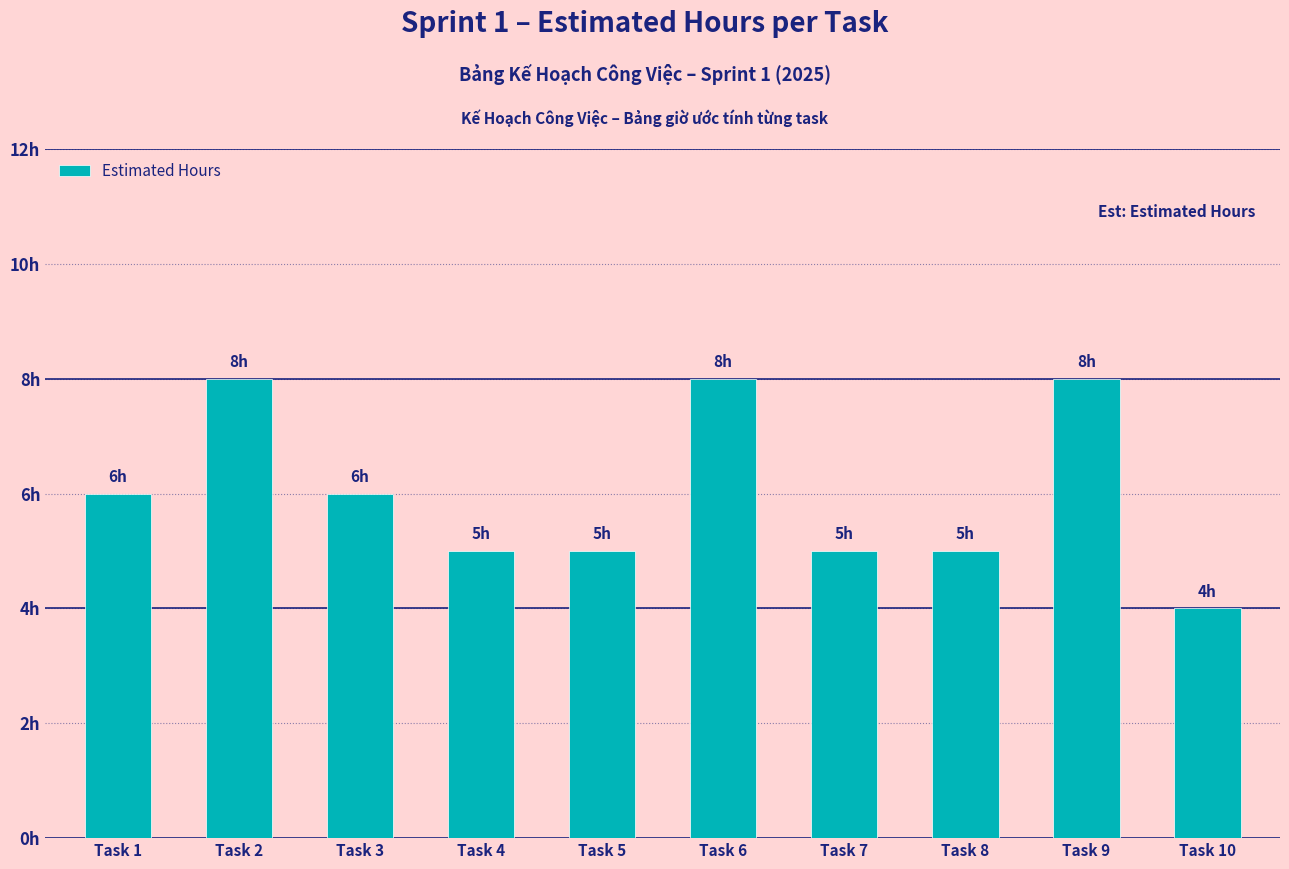

Does the chart contain any negative values?

No